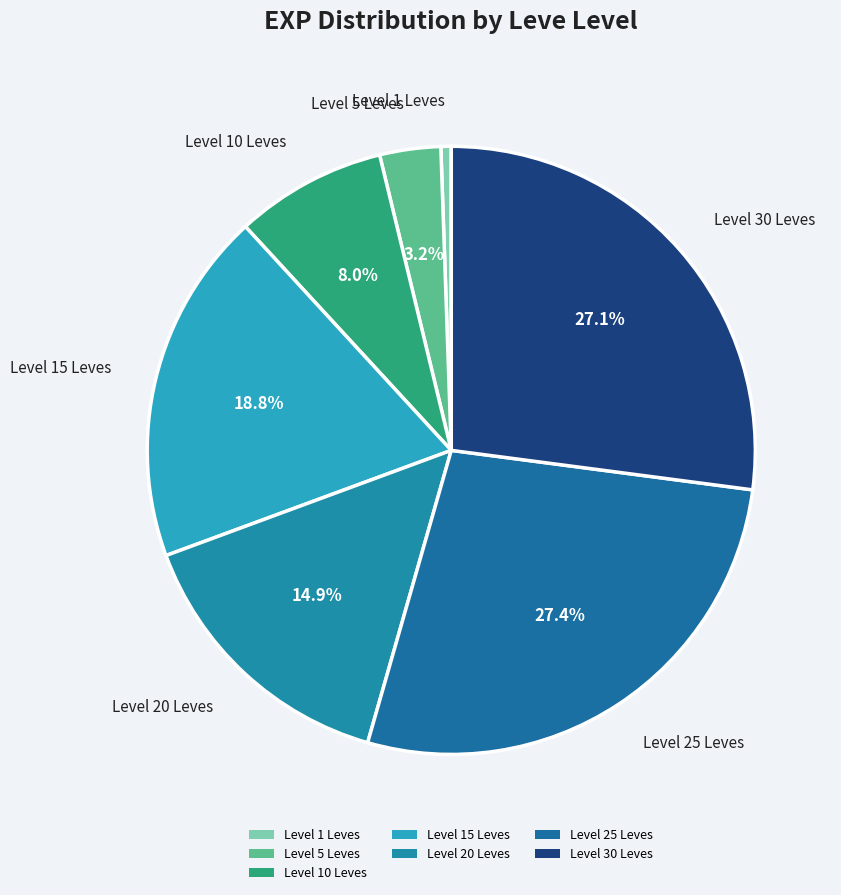

How many slices are in this pie chart?

7